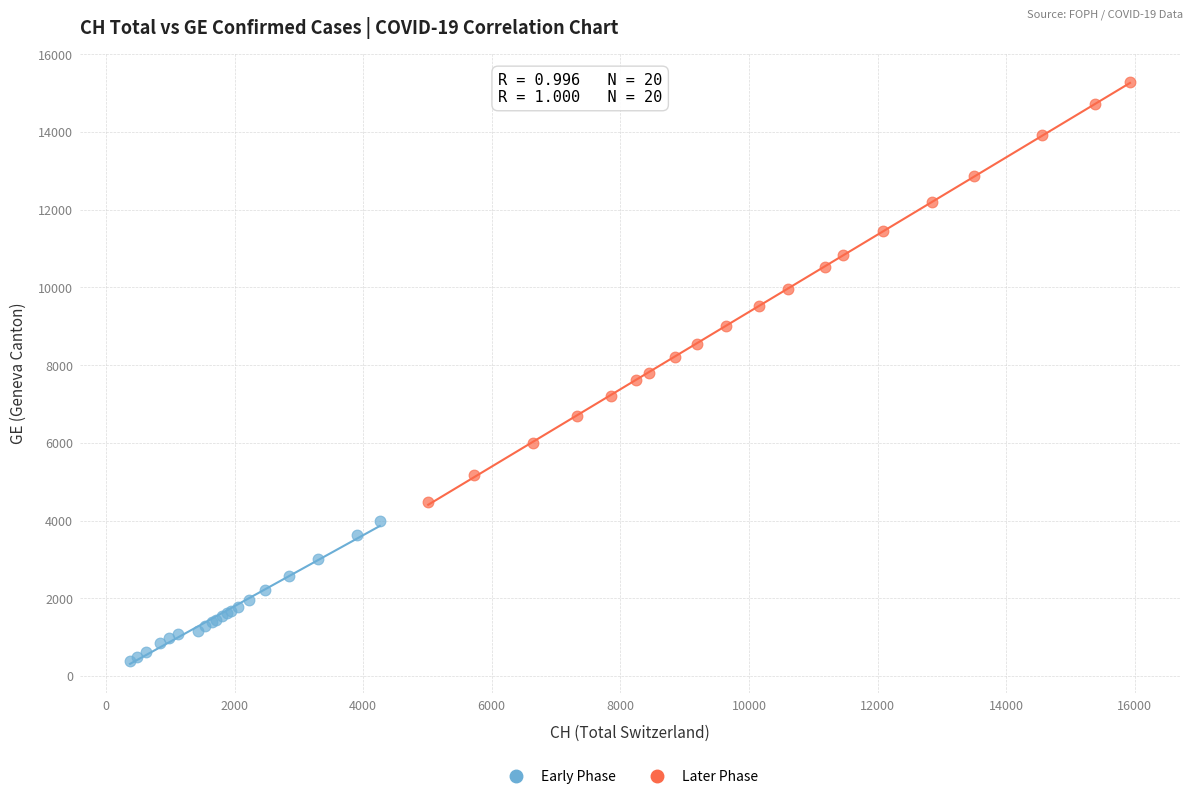

Which series reaches the minimum Y coordinate?

Early Phase